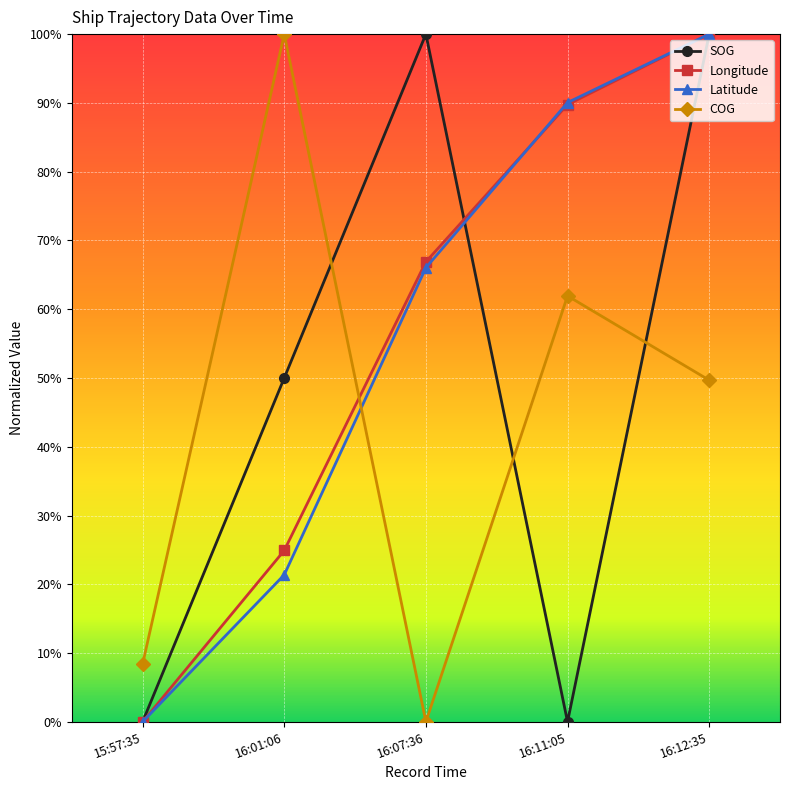

What value does the Latitude series have at 16:12:35?

100.0